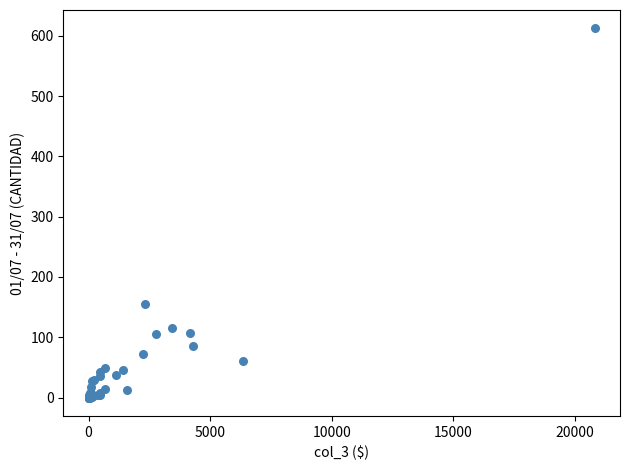

What Y value in the scatter plot is closest to 306?

155